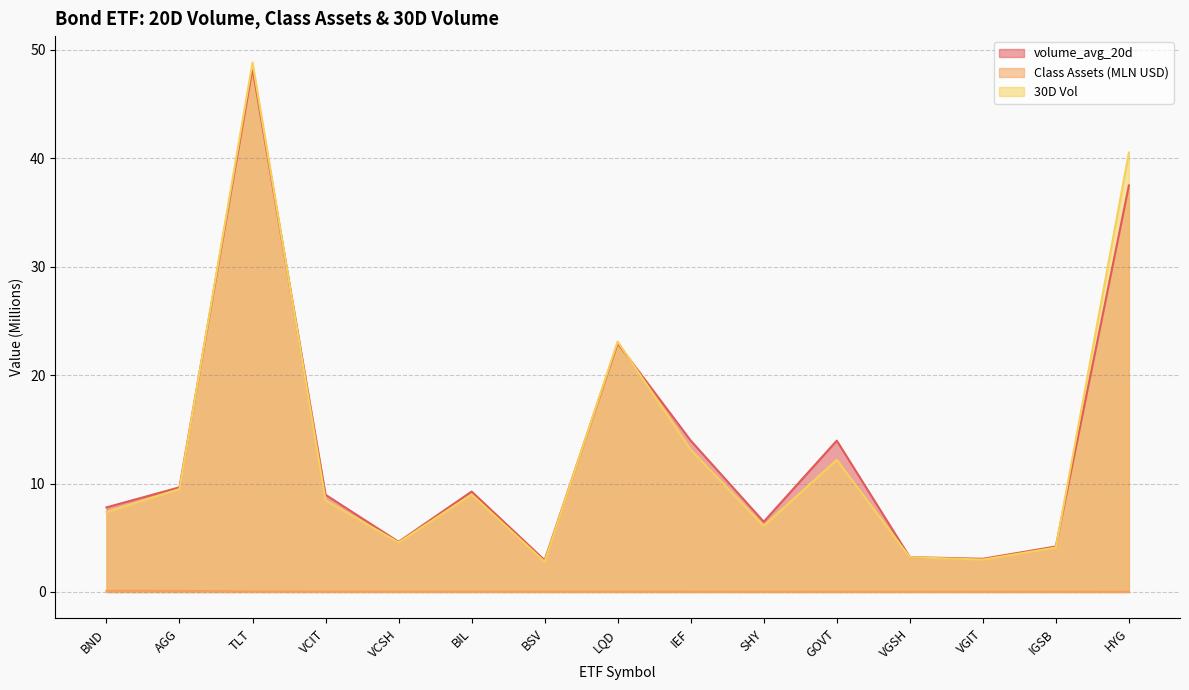

What is the greatest value displayed?

48.8